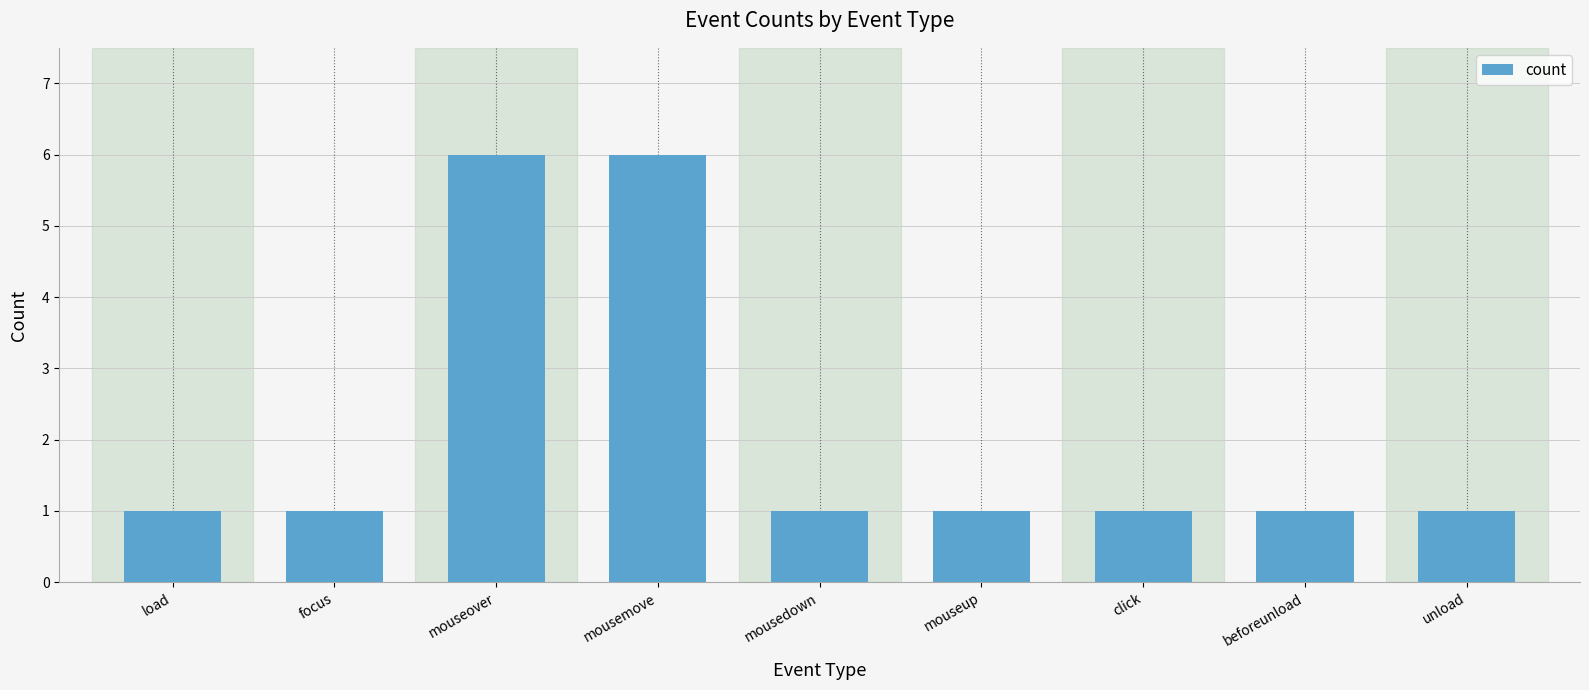

What is the maximum value shown in the chart?

6